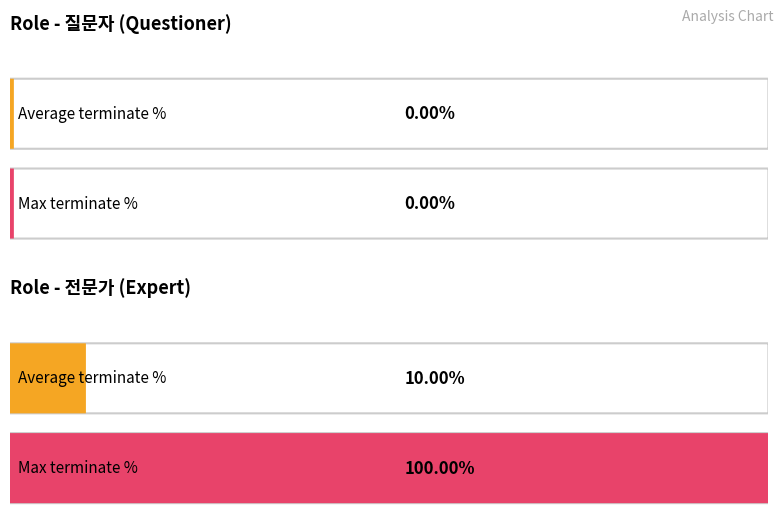

Does the chart contain any negative values?

No